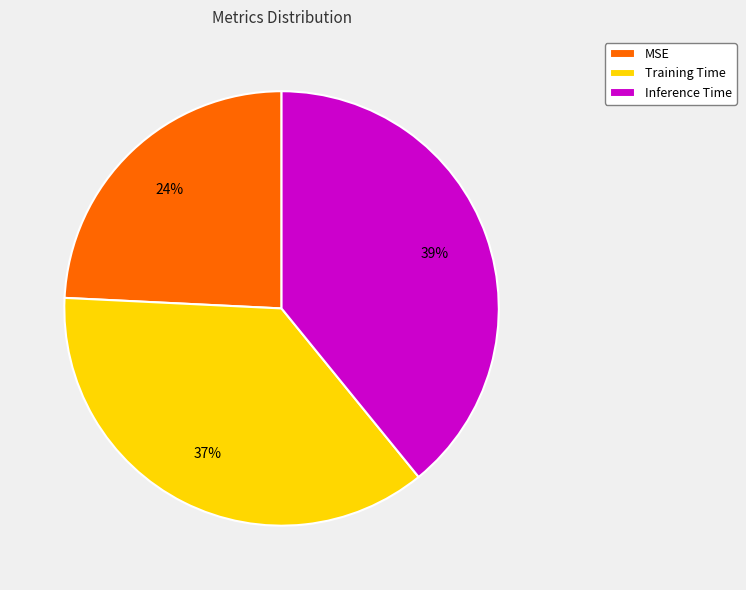

Is it true that Training Time is 37% of the pie?

True